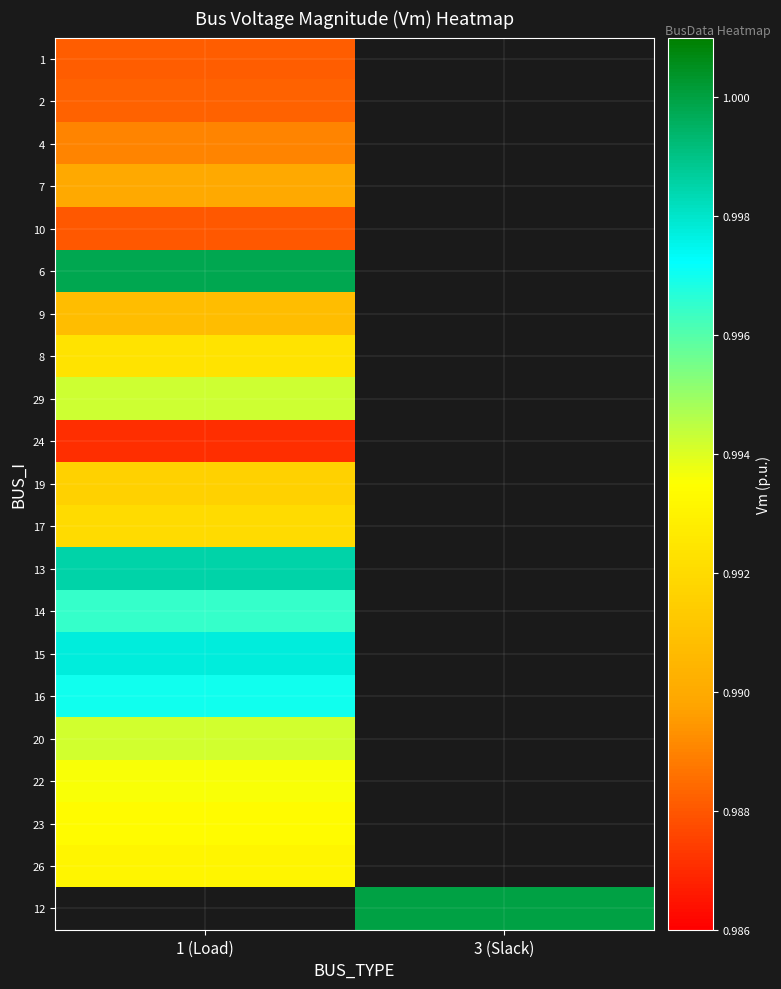

Which has a higher value, 1 (Load) or 3 (Slack)?

3 (Slack)